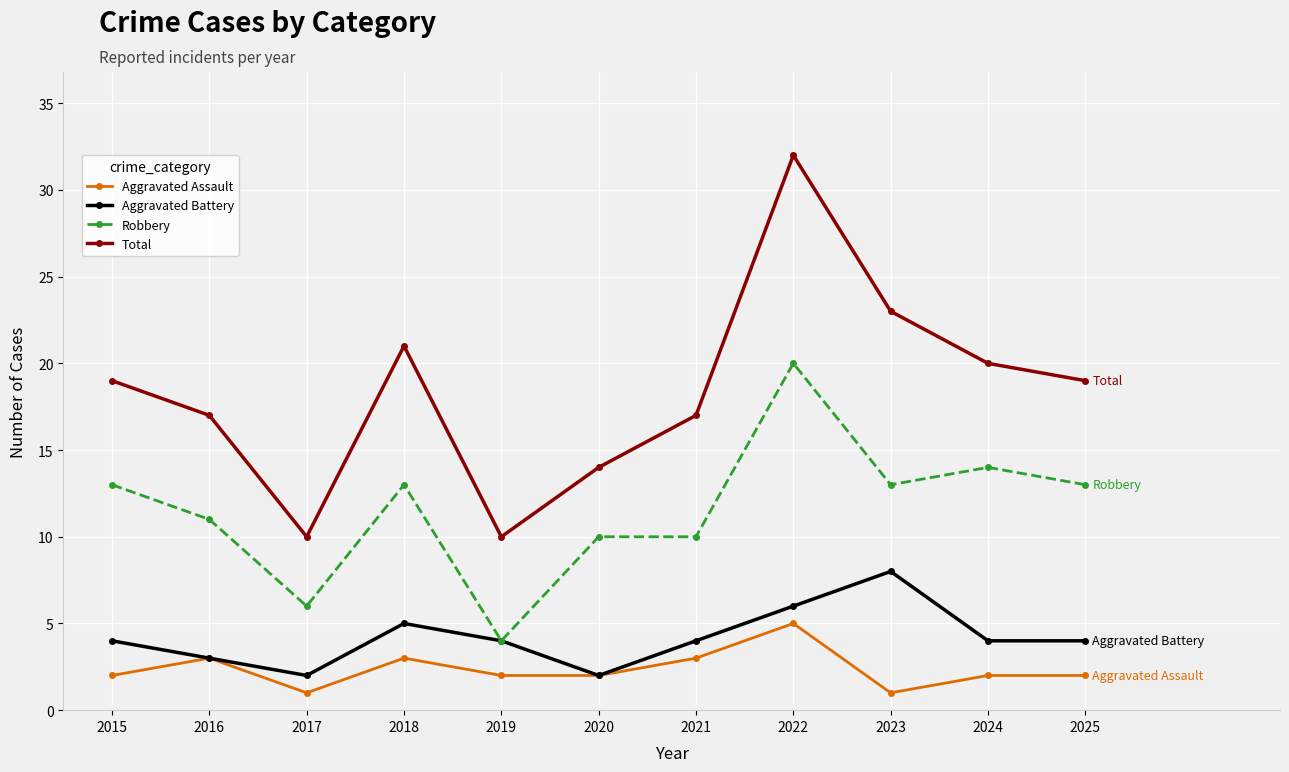

What is the difference between the maximum and minimum values in the Aggravated Battery series?

6